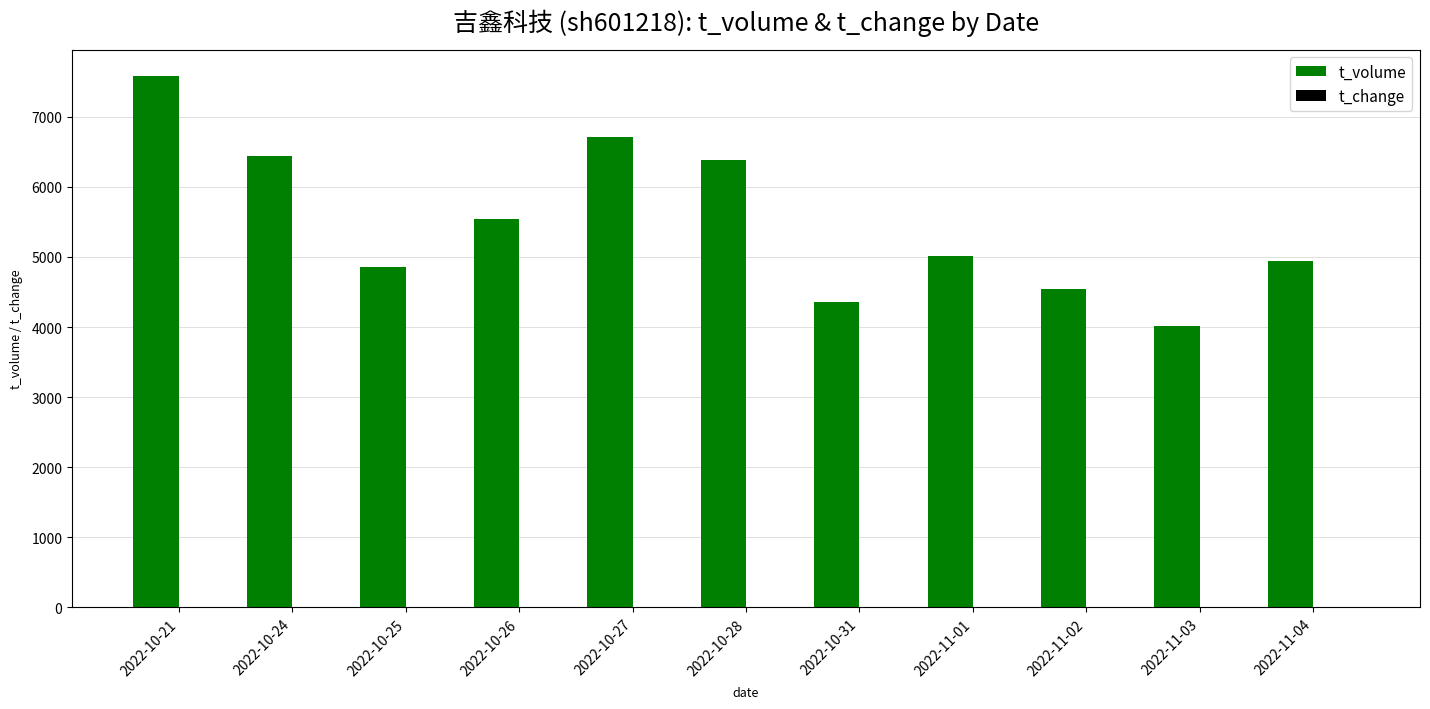

Does the chart contain stacked bars?

No